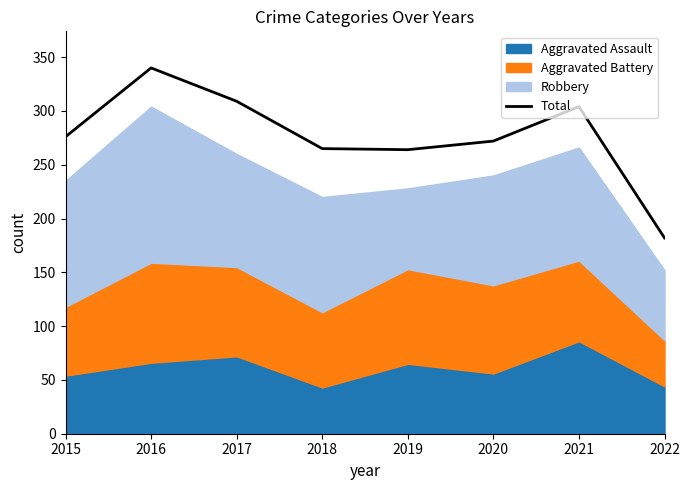

Where does the data first go above 276?

2016